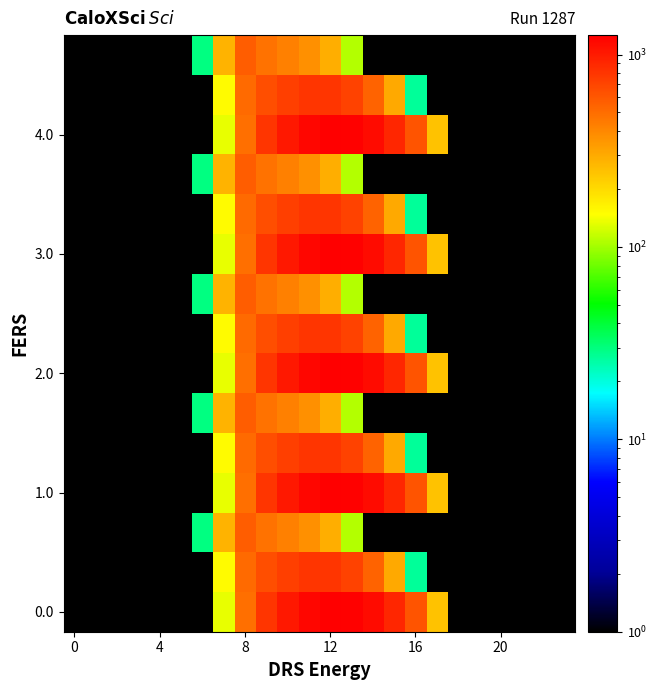

Which category has the lowest value across all series?

16